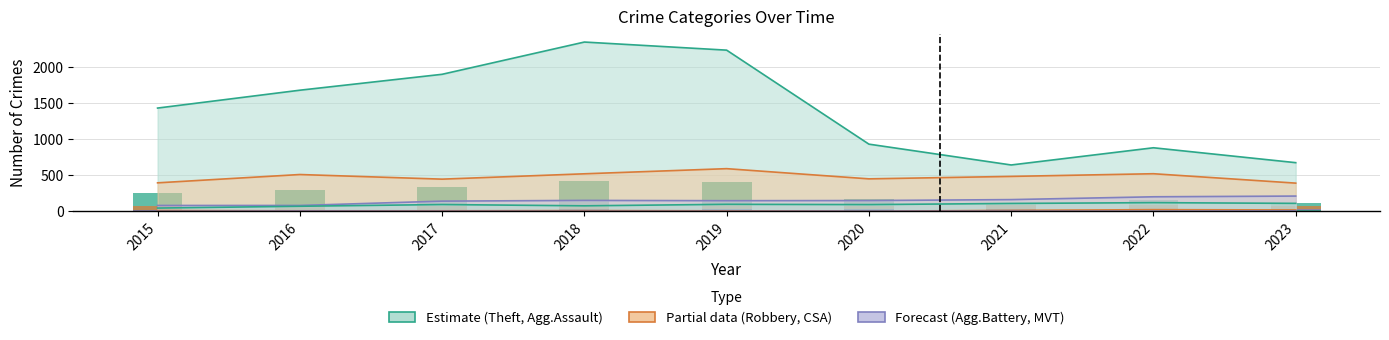

What is the approximate value of Criminal Sexual Assault at 2023?

20.0